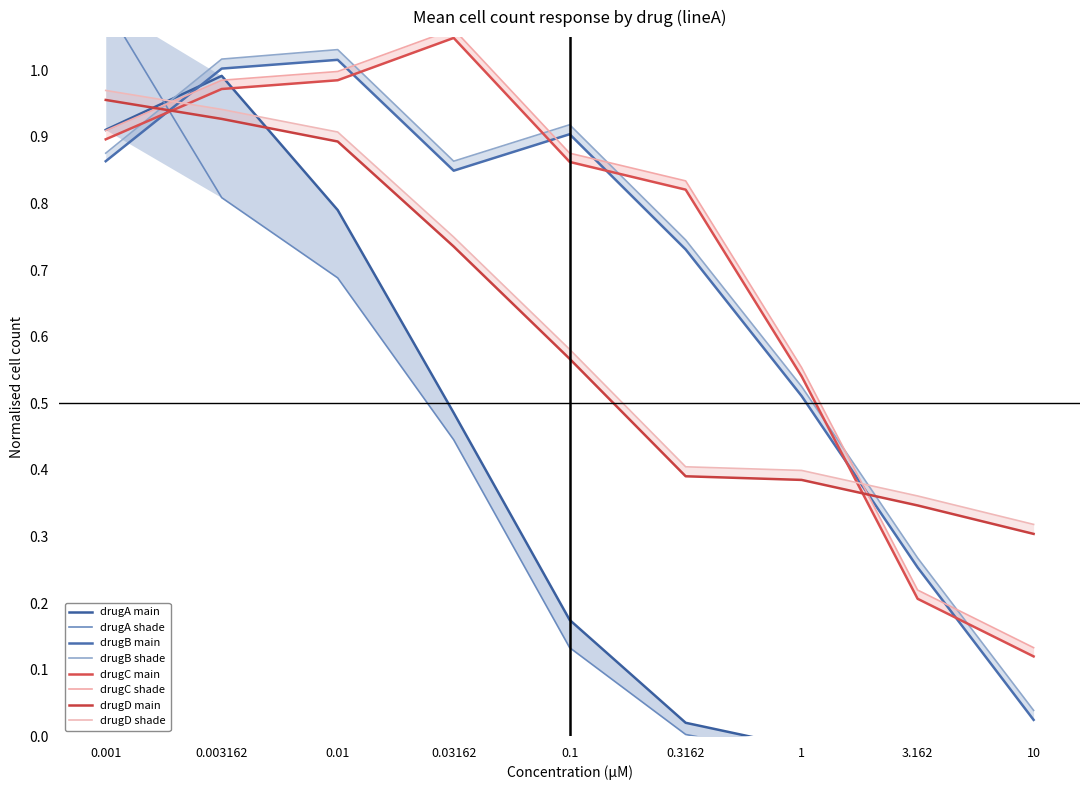

What is the label of the 9th point from the right?

0.001